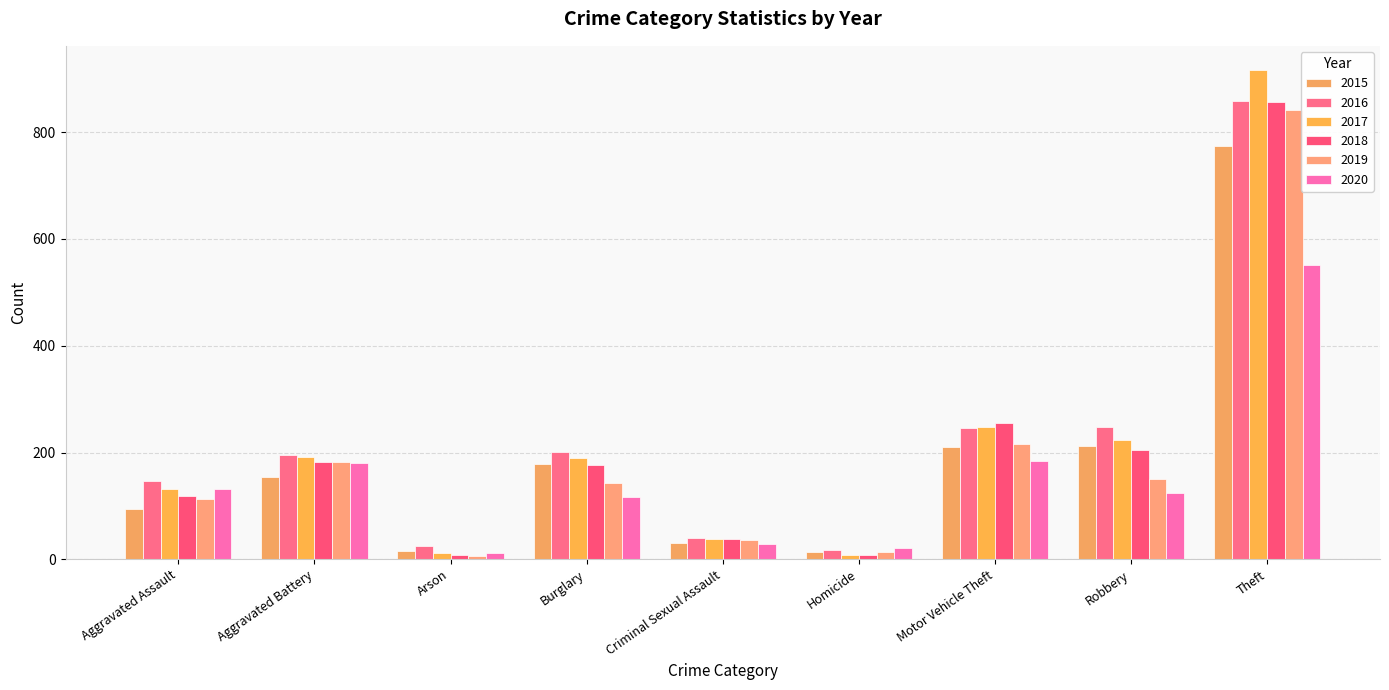

What is the value of the 2017 bar at the 8th from the left?

224